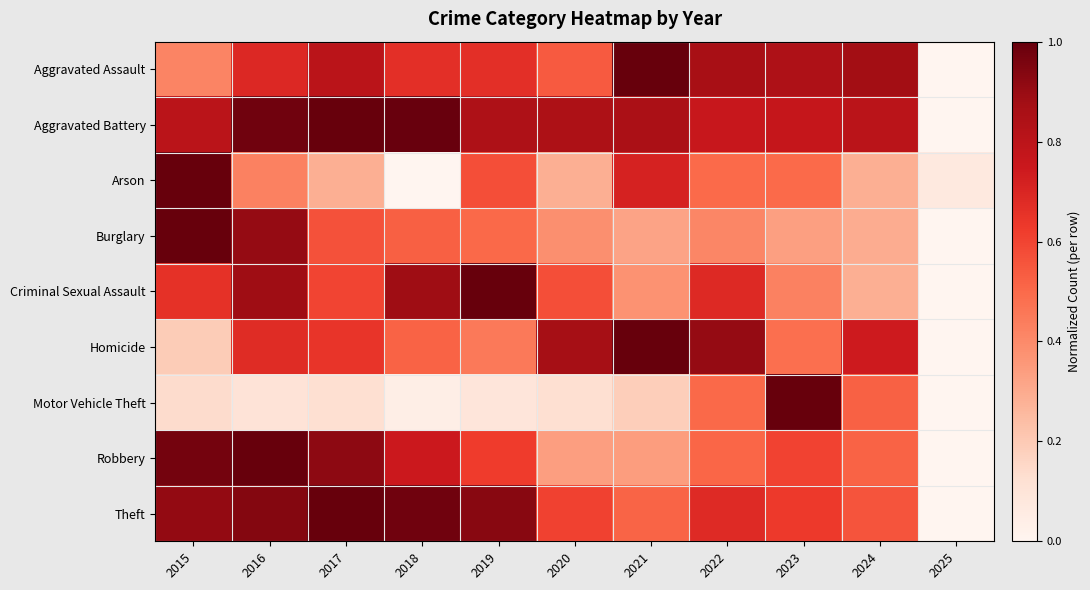

Reading right to left, transcribe all the data shown in this chart.

Aggravated Assault: 2025=0.0	2024=0.9	2023=0.8	2022=0.9	2021=1.0	2020=0.5	2019=0.7	2018=0.7	2017=0.8	2016=0.7	2015=0.4
Aggravated Battery: 2025=0.0	2024=0.8	2023=0.8	2022=0.8	2021=0.9	2020=0.8	2019=0.8	2018=1.0	2017=1.0	2016=1.0	2015=0.8
Arson: 2025=0.1	2024=0.3	2023=0.5	2022=0.5	2021=0.7	2020=0.3	2019=0.6	2018=0.0	2017=0.3	2016=0.4	2015=1.0
Burglary: 2025=0.0	2024=0.3	2023=0.3	2022=0.4	2021=0.3	2020=0.4	2019=0.5	2018=0.5	2017=0.6	2016=0.9	2015=1.0
Criminal Sexual Assault: 2025=0.0	2024=0.3	2023=0.4	2022=0.7	2021=0.4	2020=0.6	2019=1.0	2018=0.9	2017=0.6	2016=0.9	2015=0.7
Homicide: 2025=0.0	2024=0.7	2023=0.5	2022=0.9	2021=1.0	2020=0.9	2019=0.5	2018=0.5	2017=0.6	2016=0.7	2015=0.2
Motor Vehicle Theft: 2025=0.0	2024=0.5	2023=1.0	2022=0.5	2021=0.2	2020=0.1	2019=0.1	2018=0.0	2017=0.1	2016=0.1	2015=0.1
Robbery: 2025=0.0	2024=0.5	2023=0.6	2022=0.5	2021=0.3	2020=0.3	2019=0.6	2018=0.7	2017=0.9	2016=1.0	2015=1.0
Theft: 2025=0.0	2024=0.6	2023=0.6	2022=0.7	2021=0.5	2020=0.6	2019=0.9	2018=1.0	2017=1.0	2016=0.9	2015=0.9